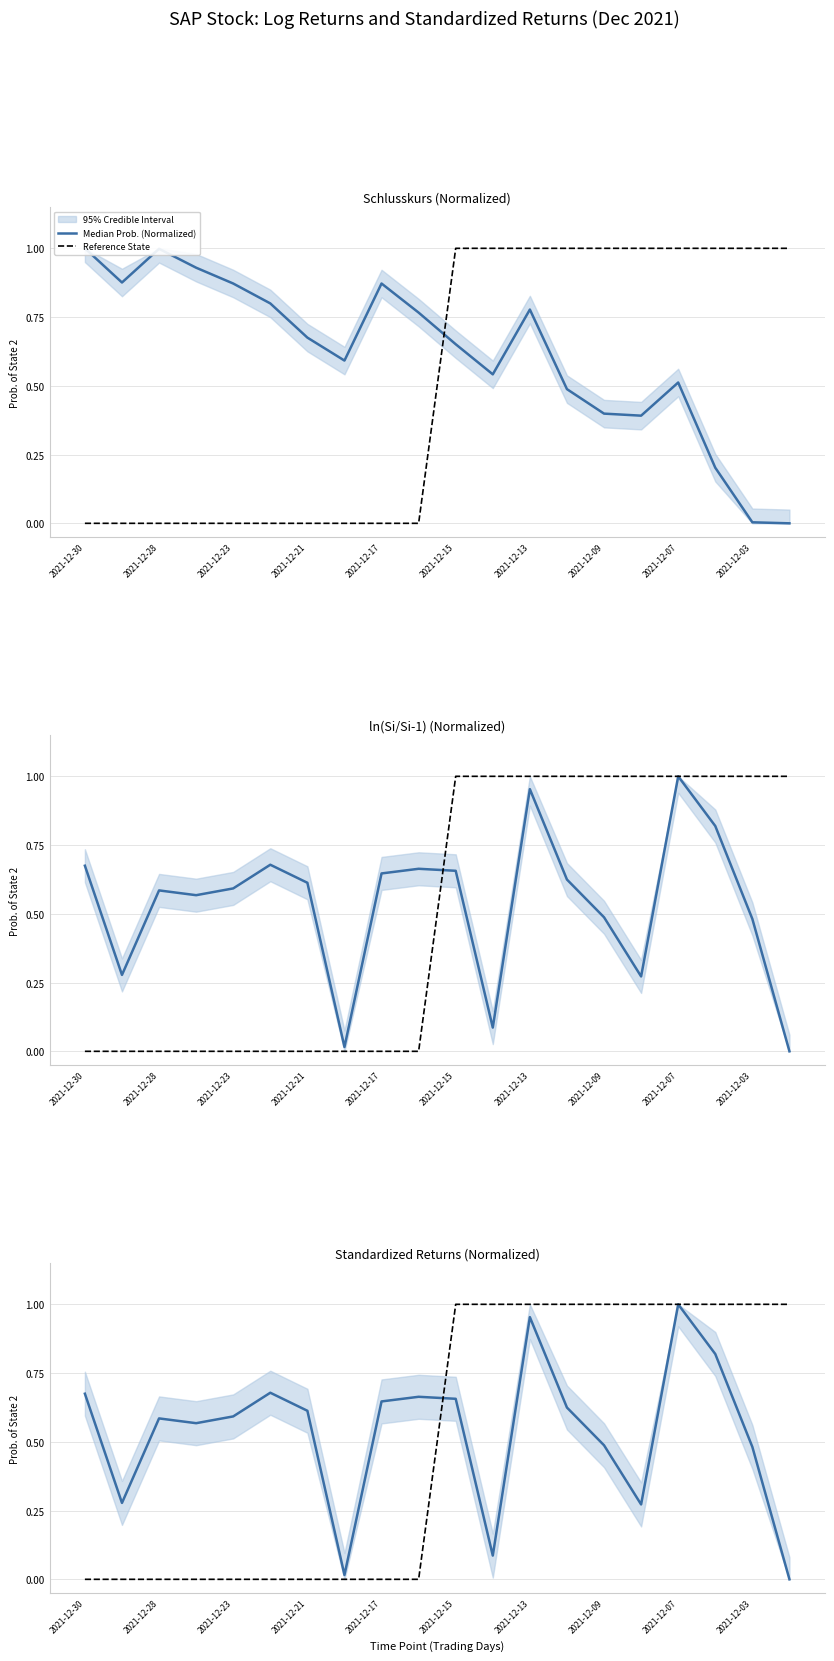

How many values in Median Prob. (Normalized) are above zero?

19